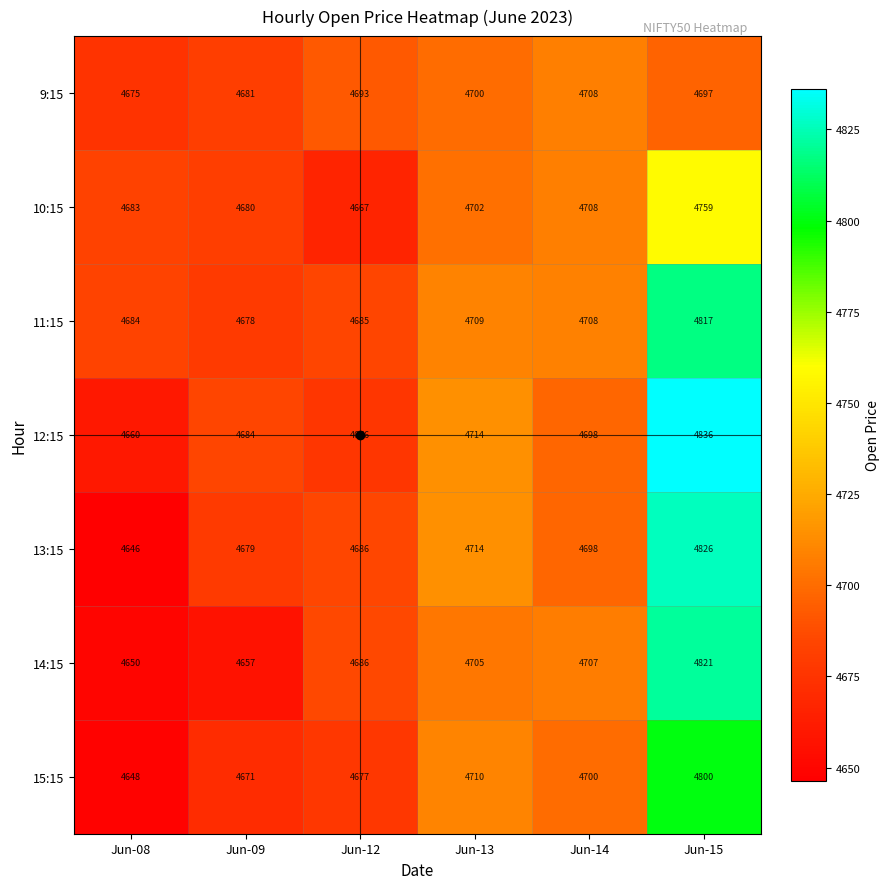

Which category has the lowest value in the 15:15 series?

Jun-08